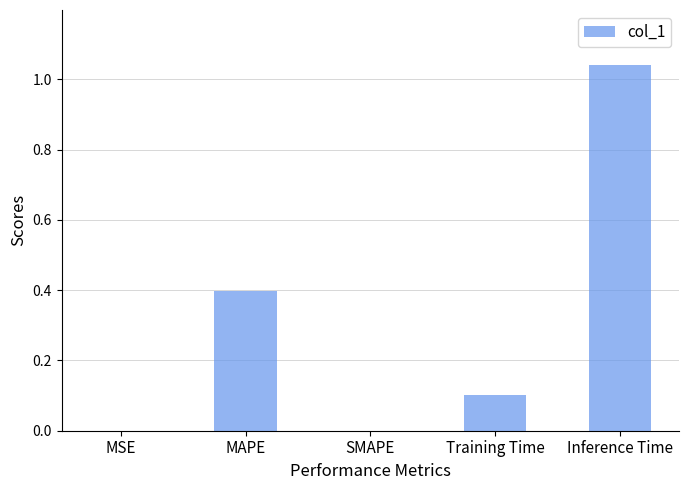

True or false: the data shows 0.0 at MSE.

True